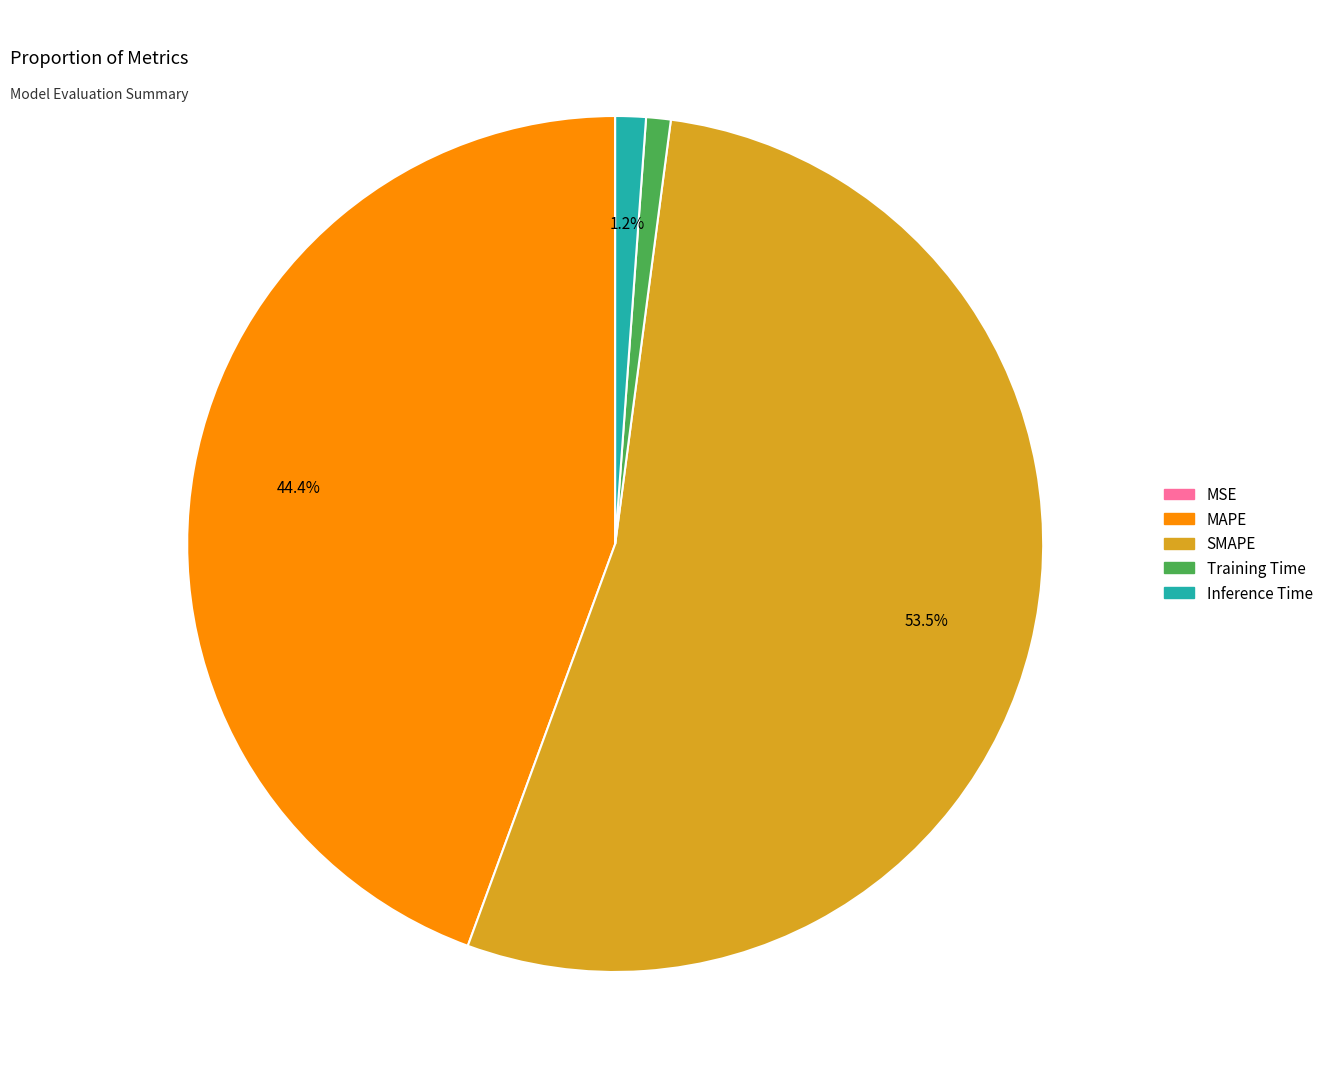

To the nearest percent, what percentage of the pie is Training Time?

1%